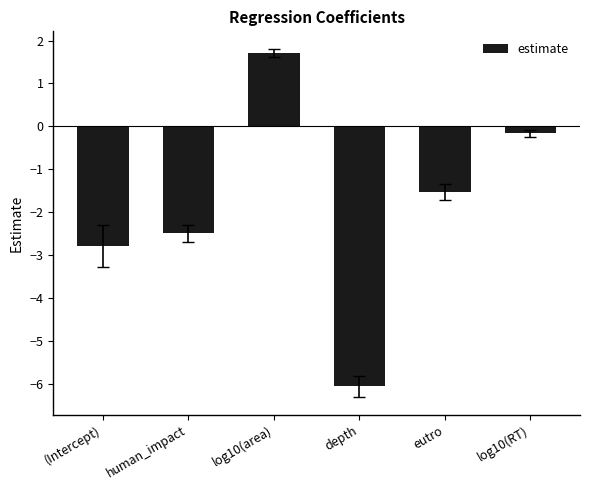

At which category does the chart reach its minimum across all series?

depth